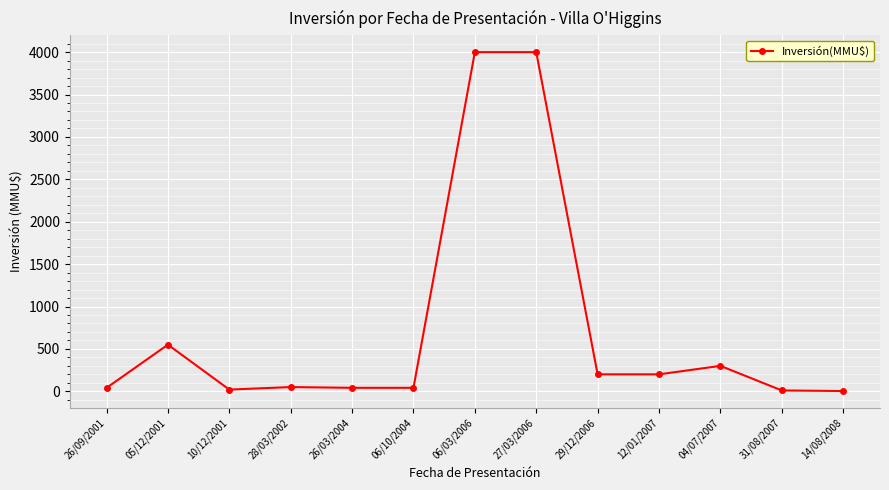

True or false: the data shows 535.7 at 04/07/2007.

False